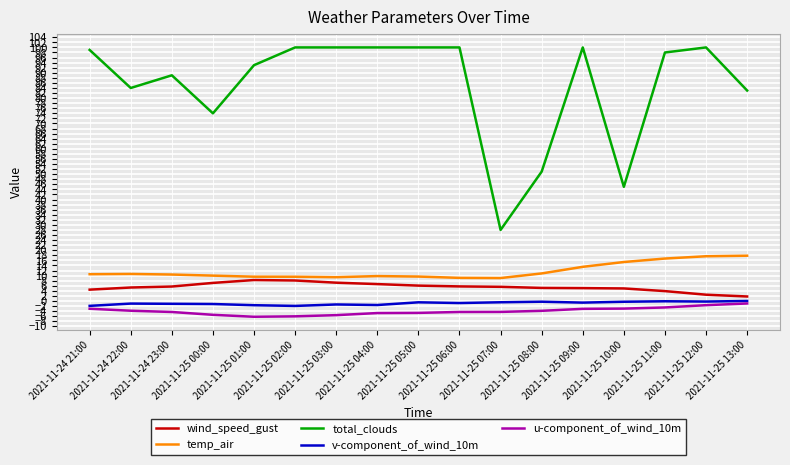

Which series has the largest total across all categories?

total_clouds